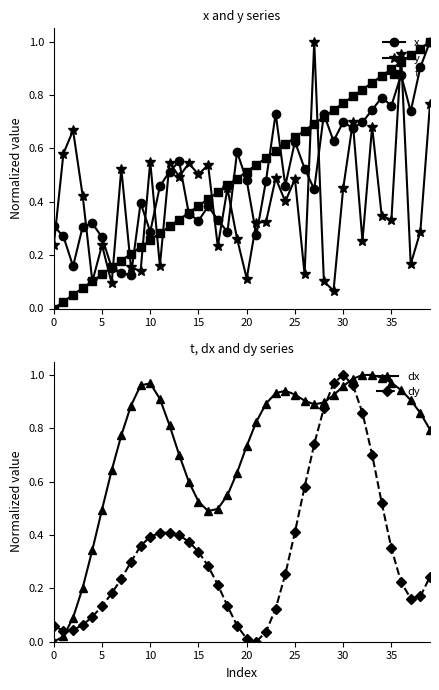

Which series has the widest spread of values?

t